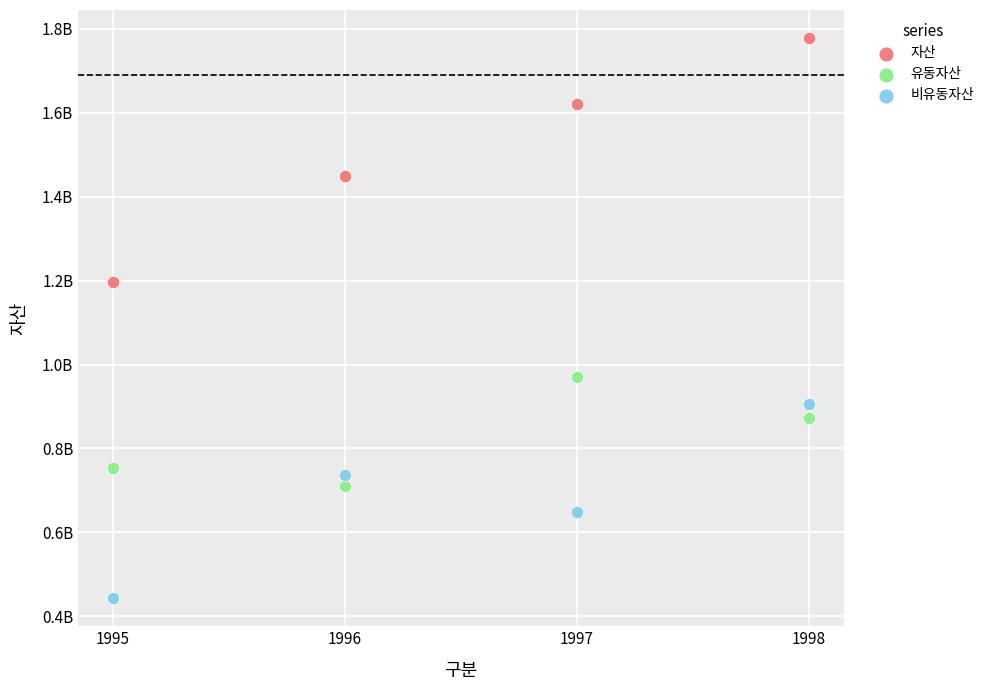

Which series has the widest spread of Y values?

자산